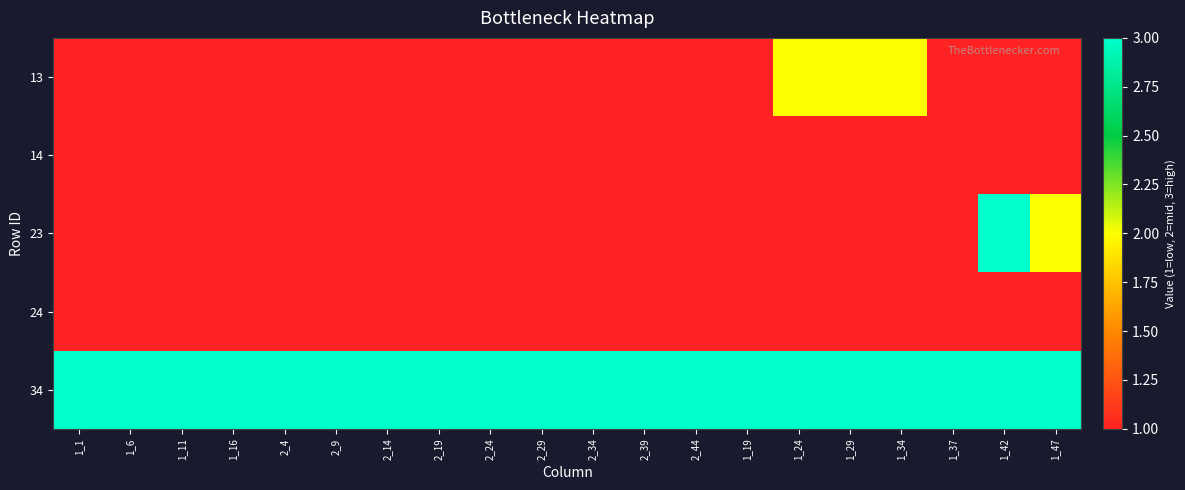

At which category is the sum across all series the highest?

1_42